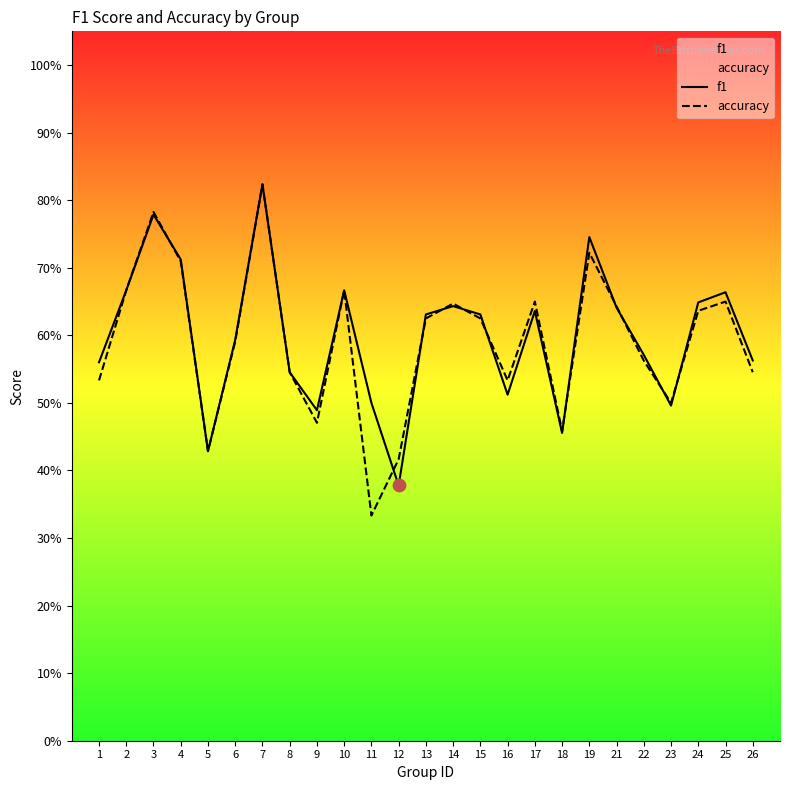

Which series has the largest total across all categories?

f1